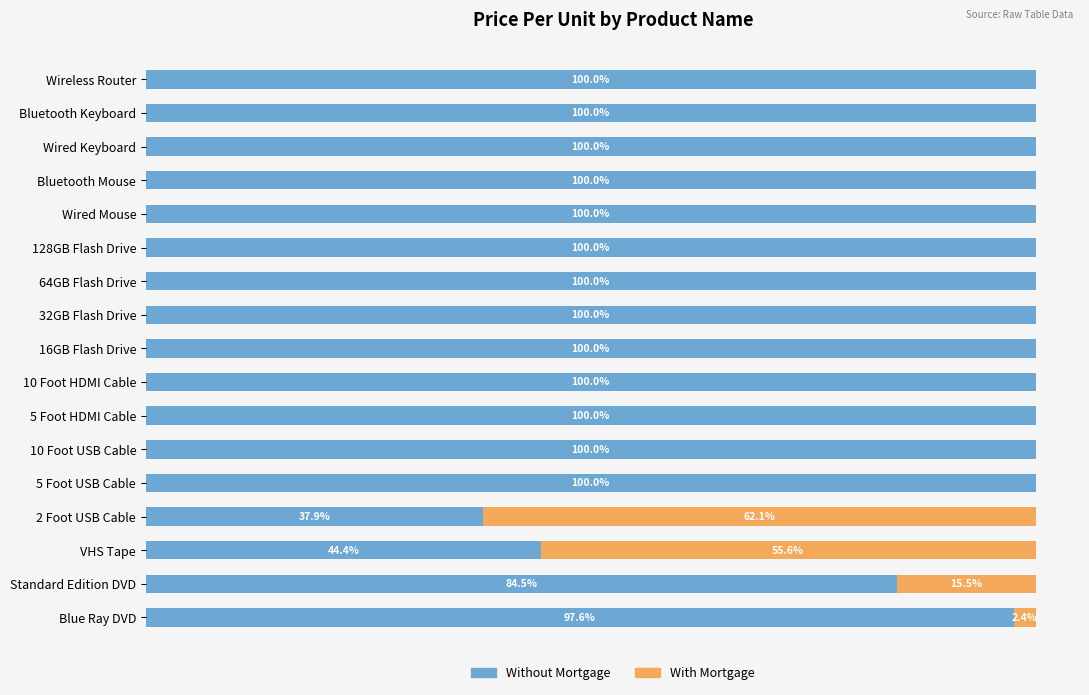

Where is Without Mortgage nearest to the value 68?

Standard Edition DVD